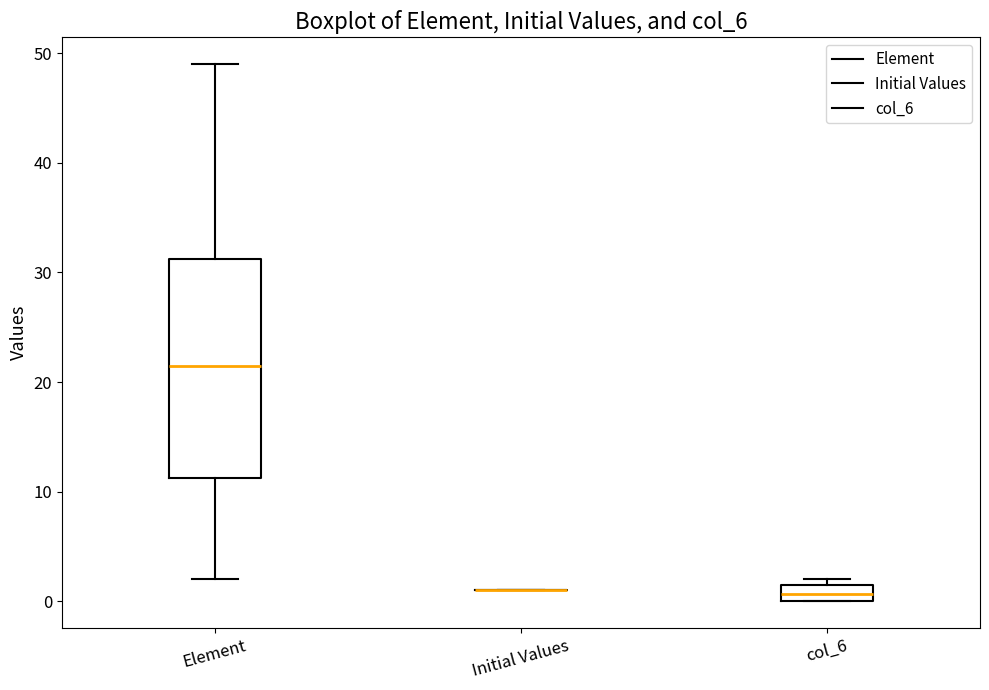

Where does the lower whisker of the box for Element end on the y-axis? The values are not printed on the chart, so give them approximately, as read against the axis.

2